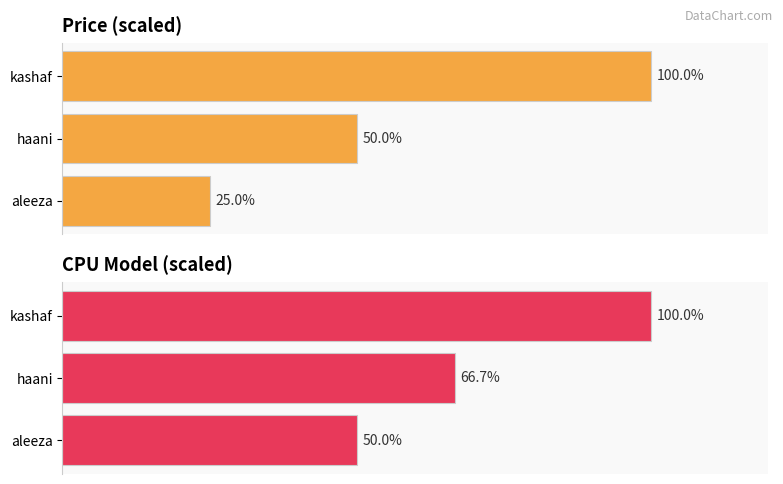

What is the highest value of the CPU model series?

100.0